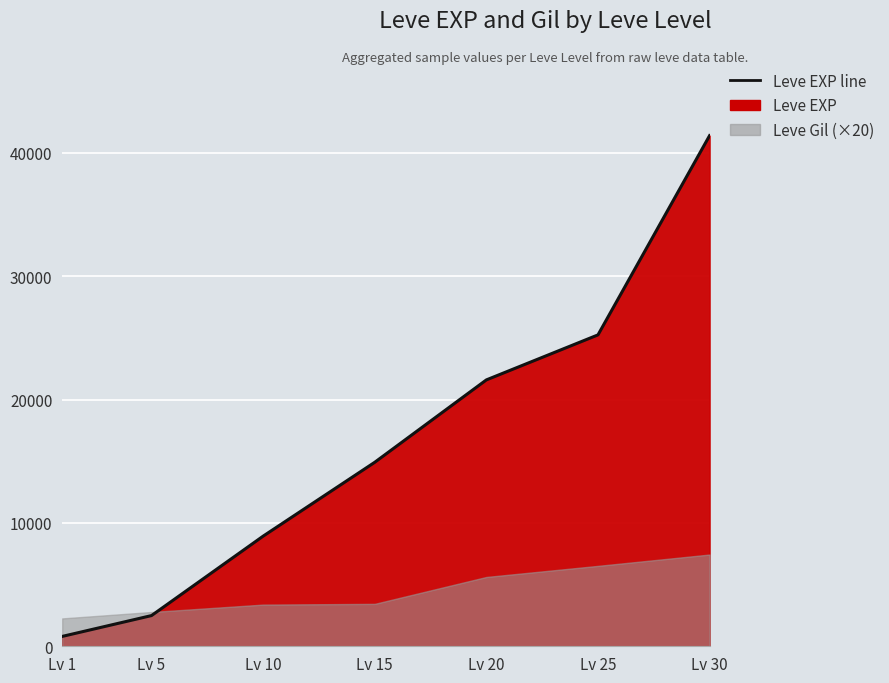

Where does the data first go above 14920?

Lv 20